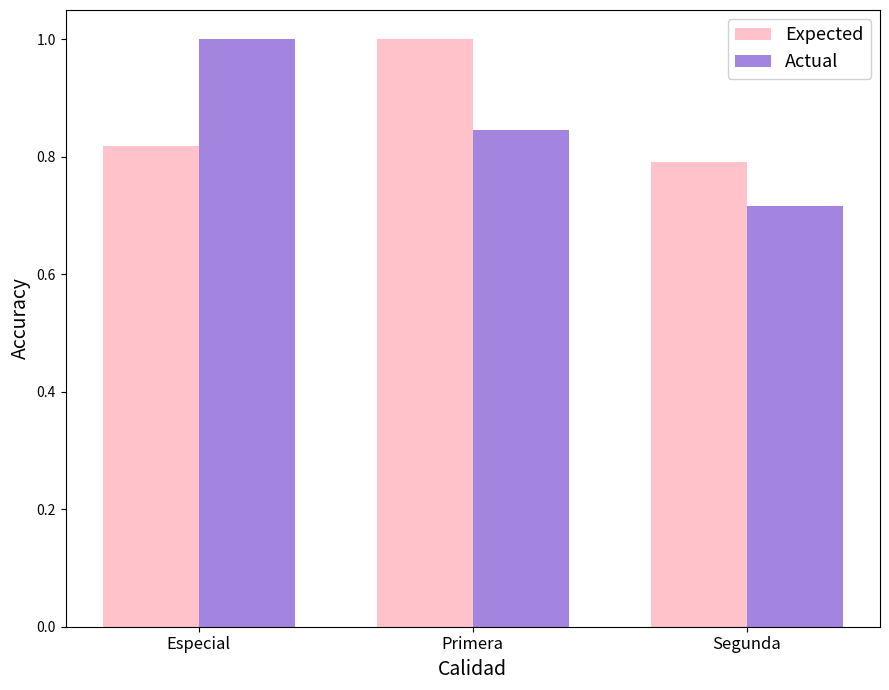

The value of Expected at Especial is 0.5. True or false?

False